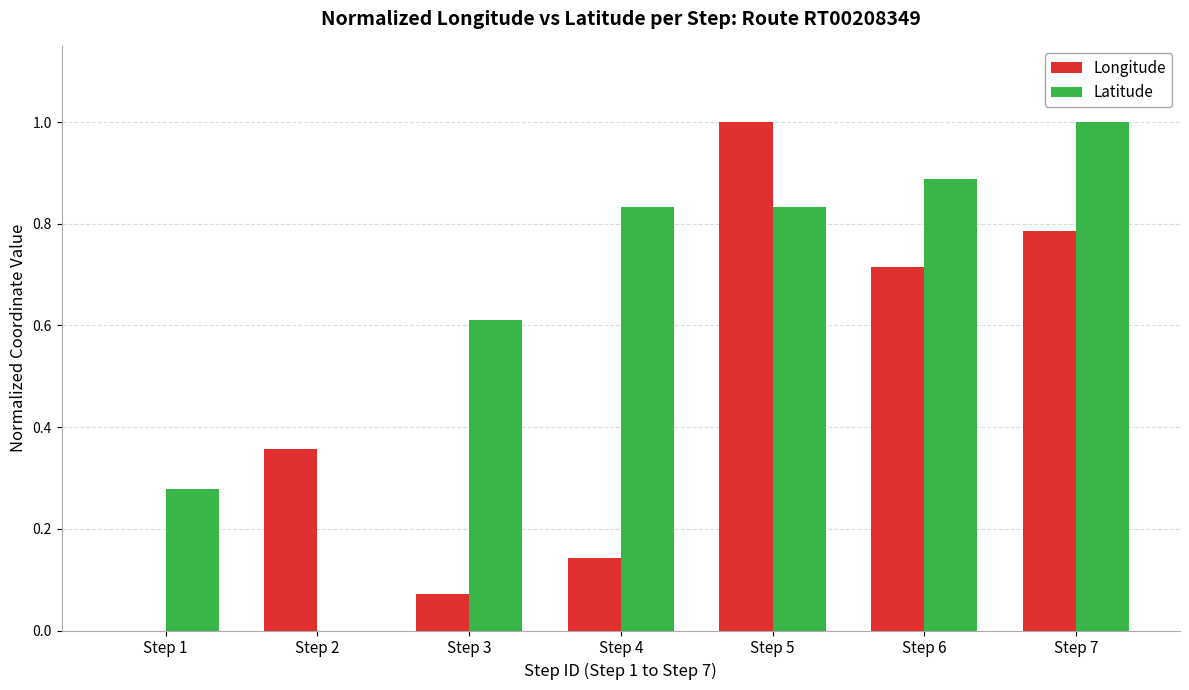

What is the sum of all Latitude values?

4.4